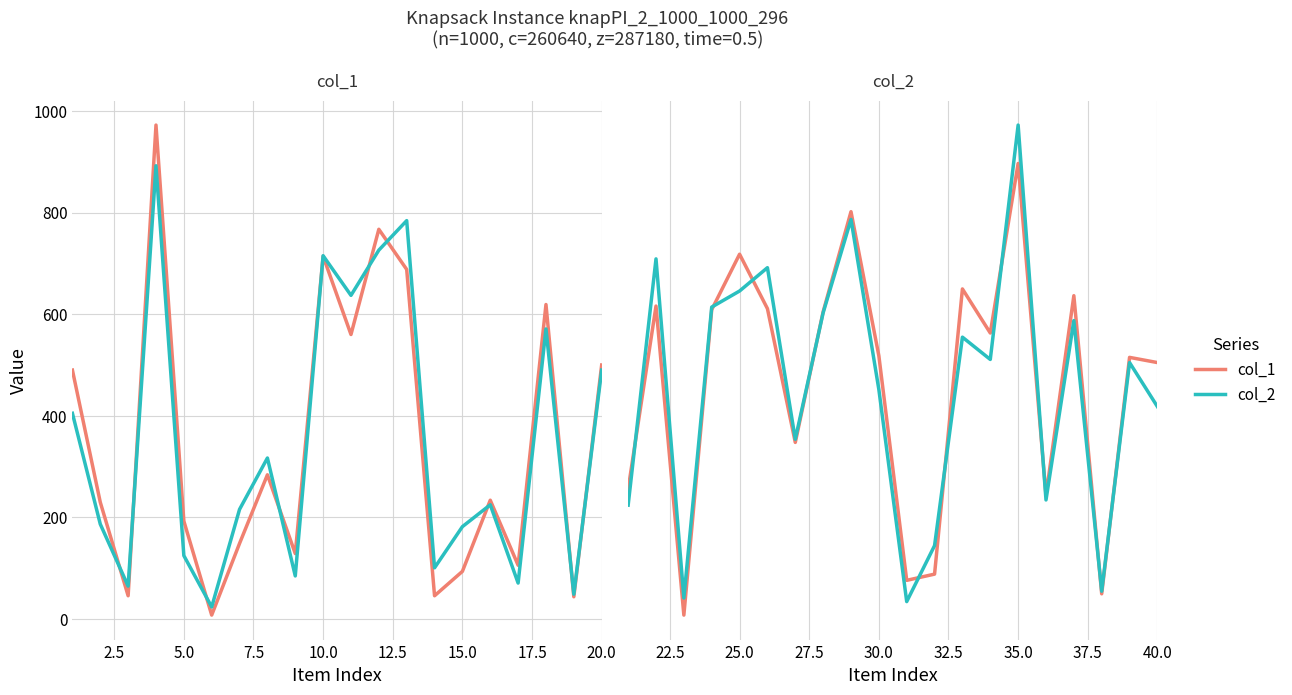

What are all the series names shown in the legend?

col_1, col_2